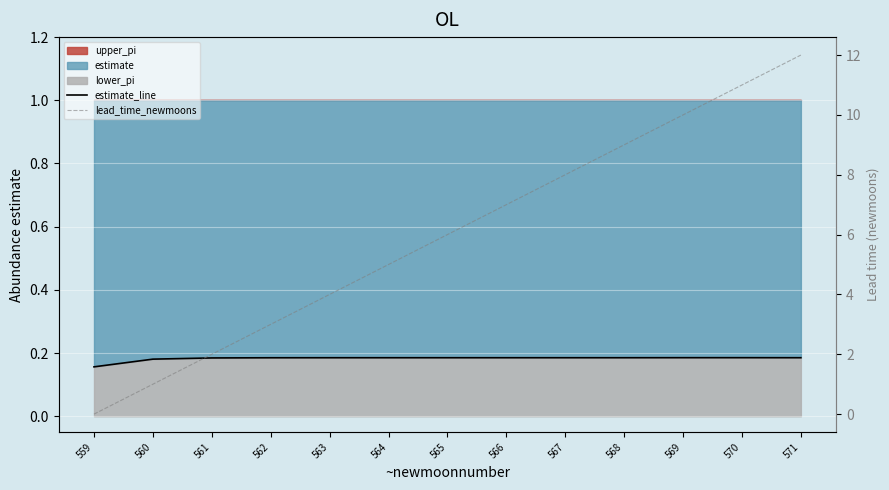

The estimate_line series shows 0.2 at 564. True or false?

True